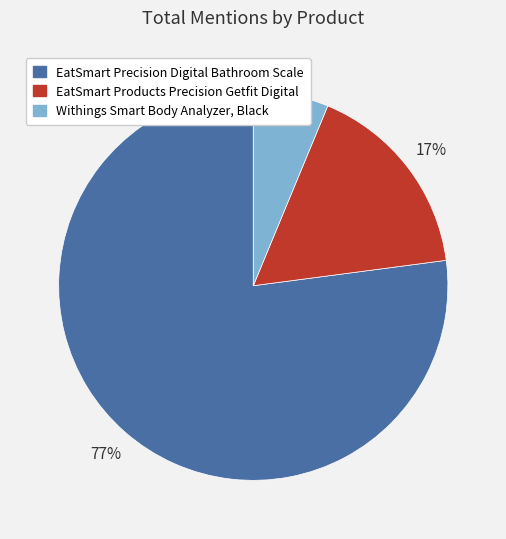

Does EatSmart Precision Digital Bathroom Scale represent more than half of the total?

Yes